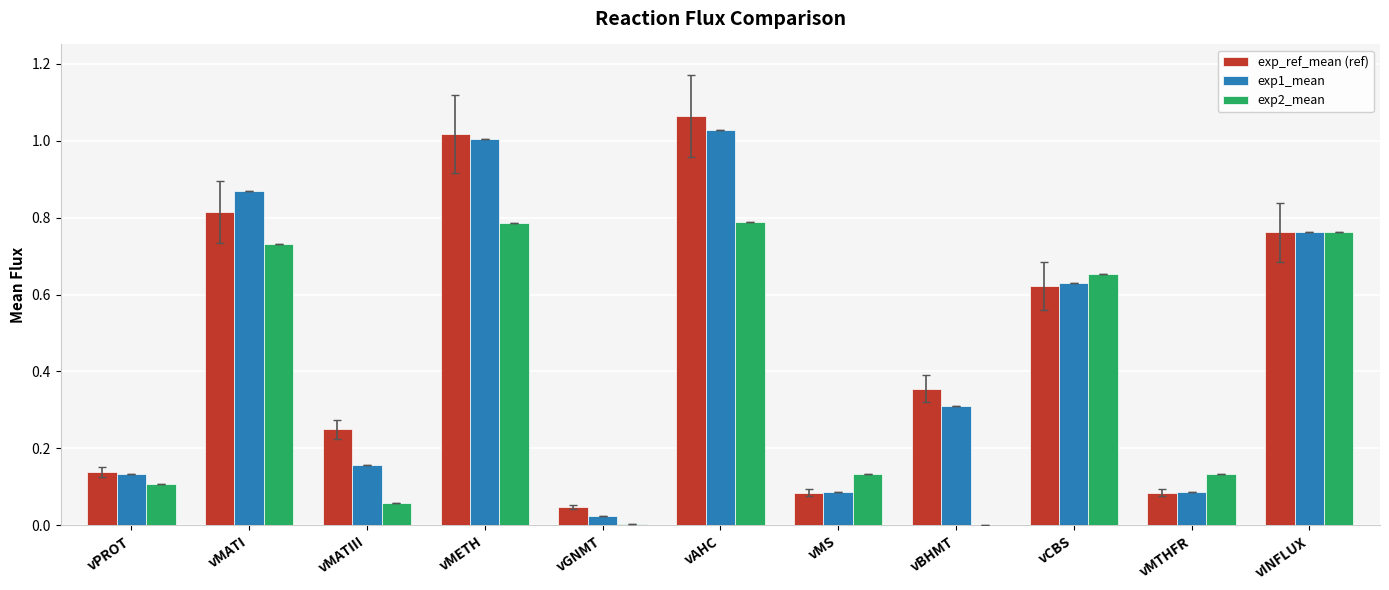

Which category has the highest value across all series?

vAHC